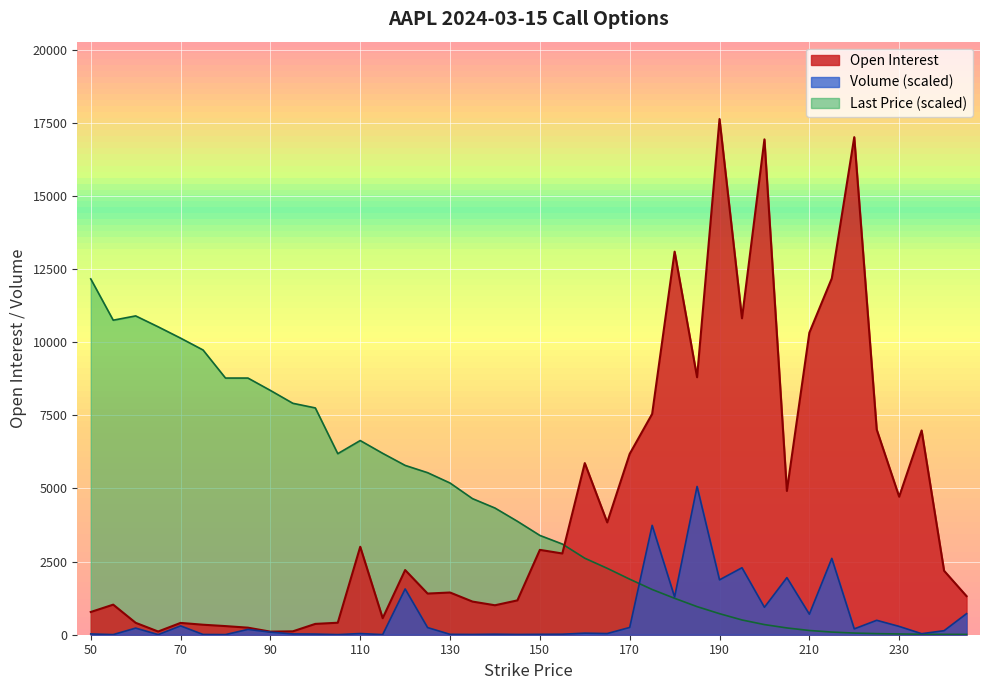

Between 215 and 210, which is larger?

215